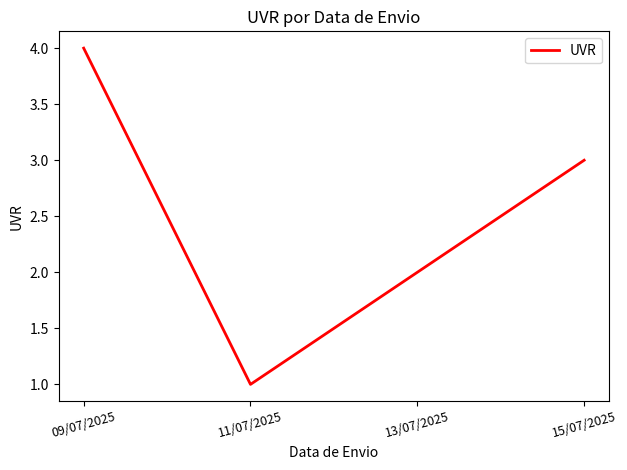

List the labels in order of value, largest first.

09/07/2025, 15/07/2025, 13/07/2025, 11/07/2025